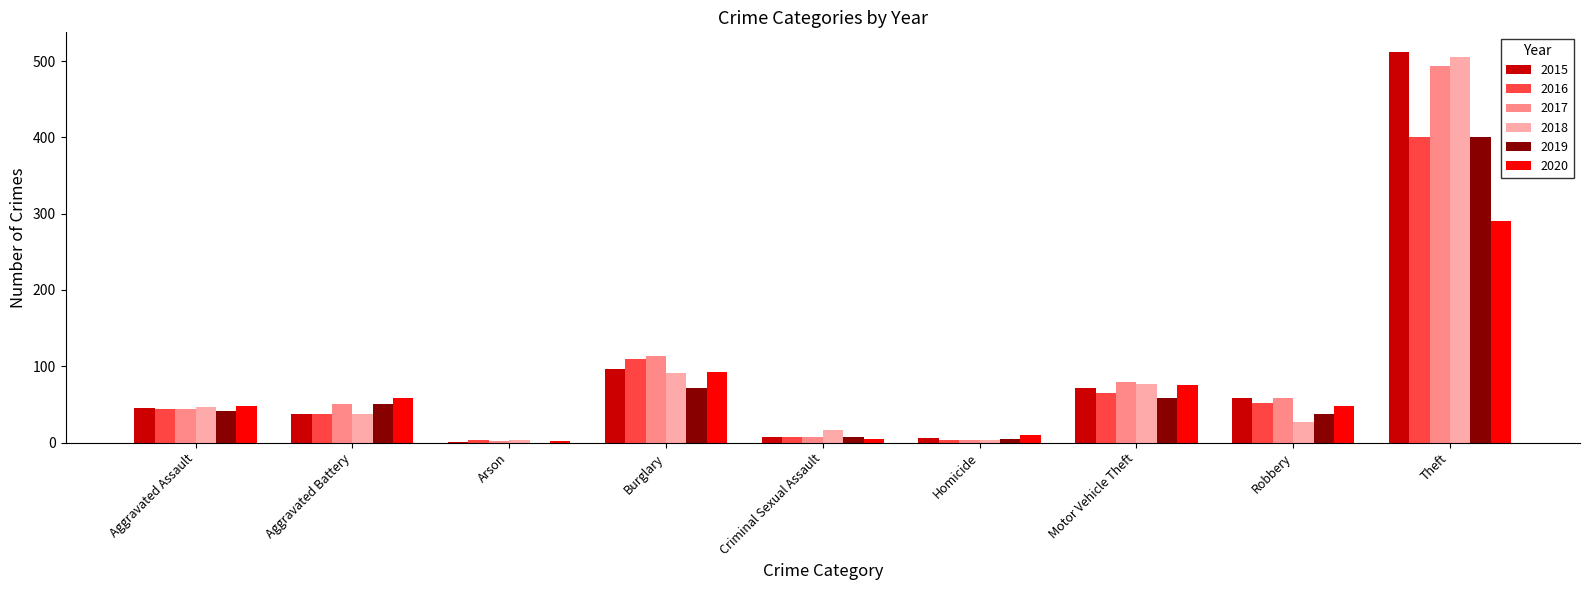

Is it true that 2017 equals 44 at Aggravated Assault?

True